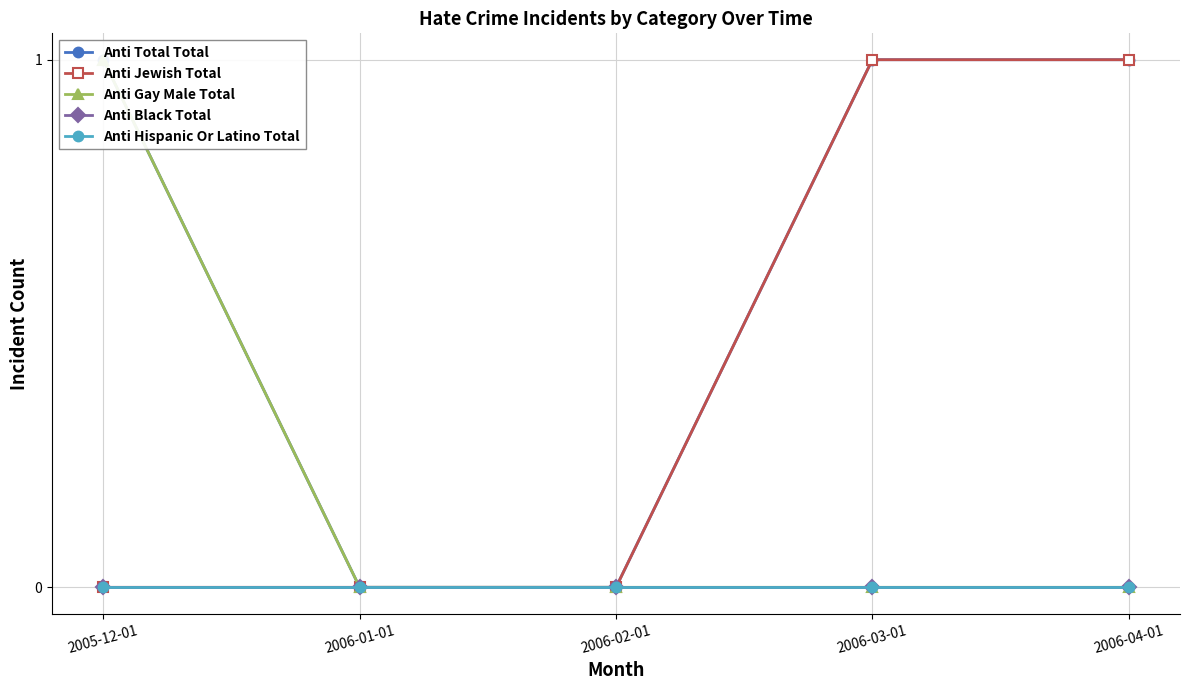

Rank the categories by Anti Gay Male Total value from lowest to highest.

2006-01-01, 2006-02-01, 2006-03-01, 2006-04-01, 2005-12-01